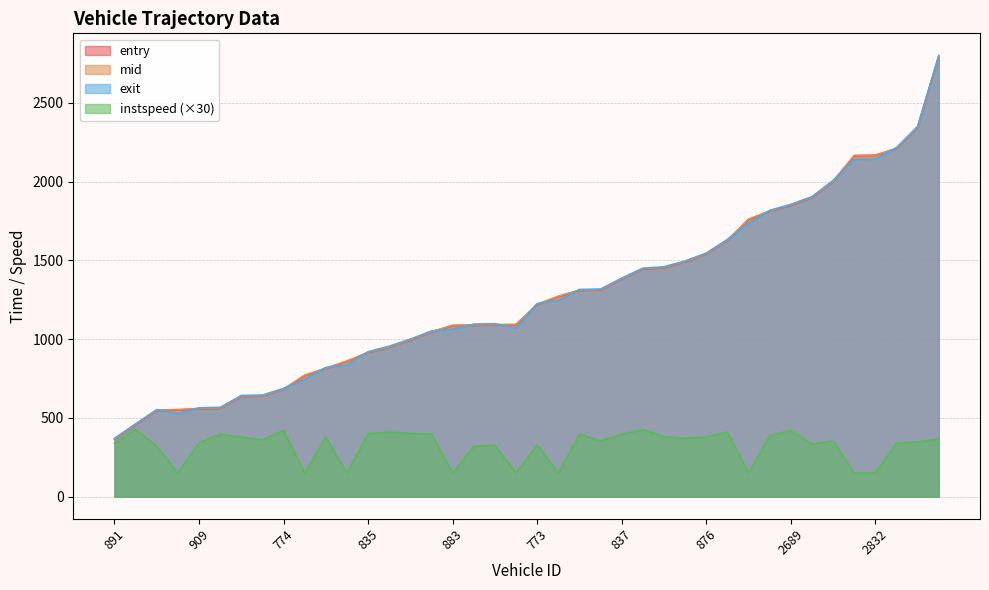

What position from the right is 914?

34